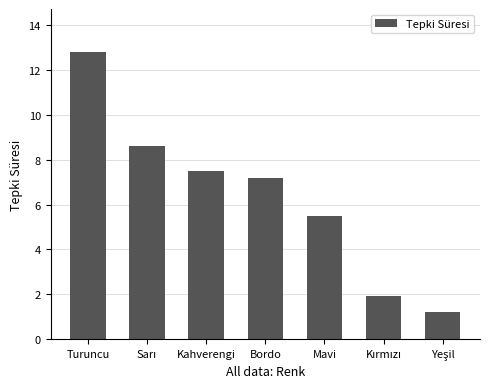

What is the difference between the maximum and second lowest values?

10.9